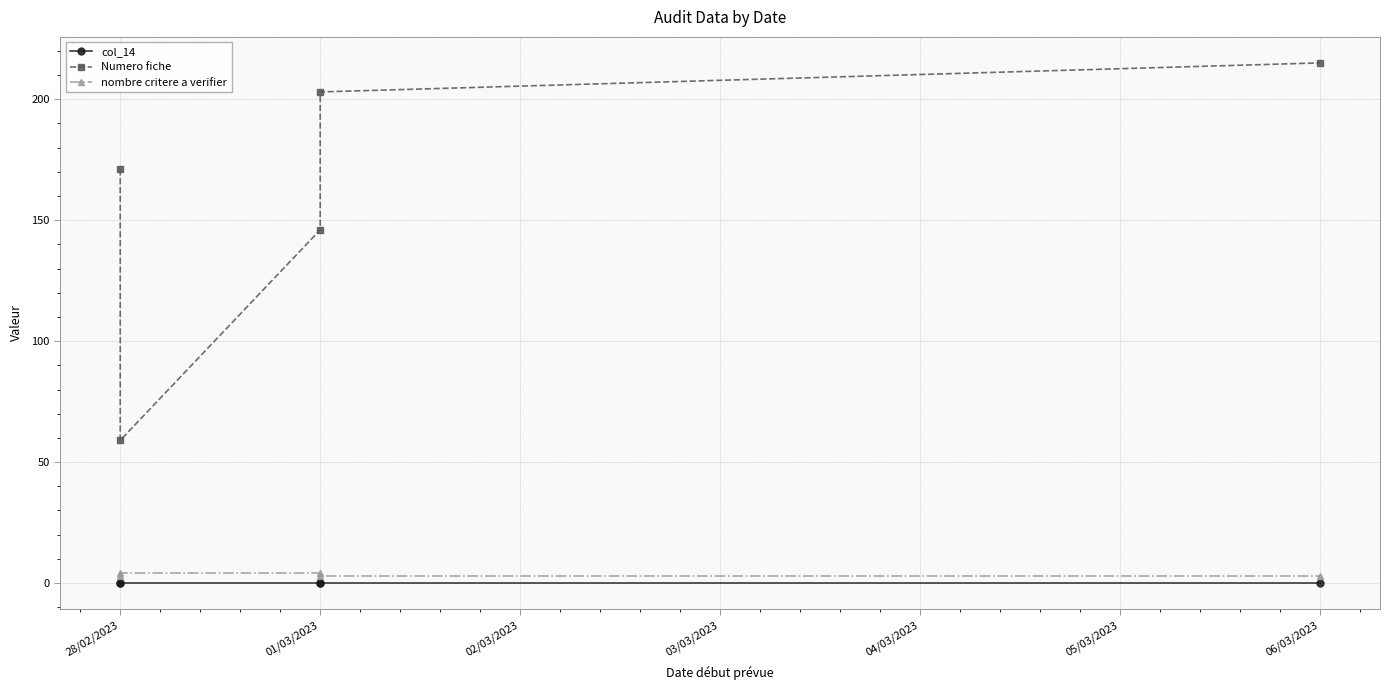

Count the number of data series in this chart.

3